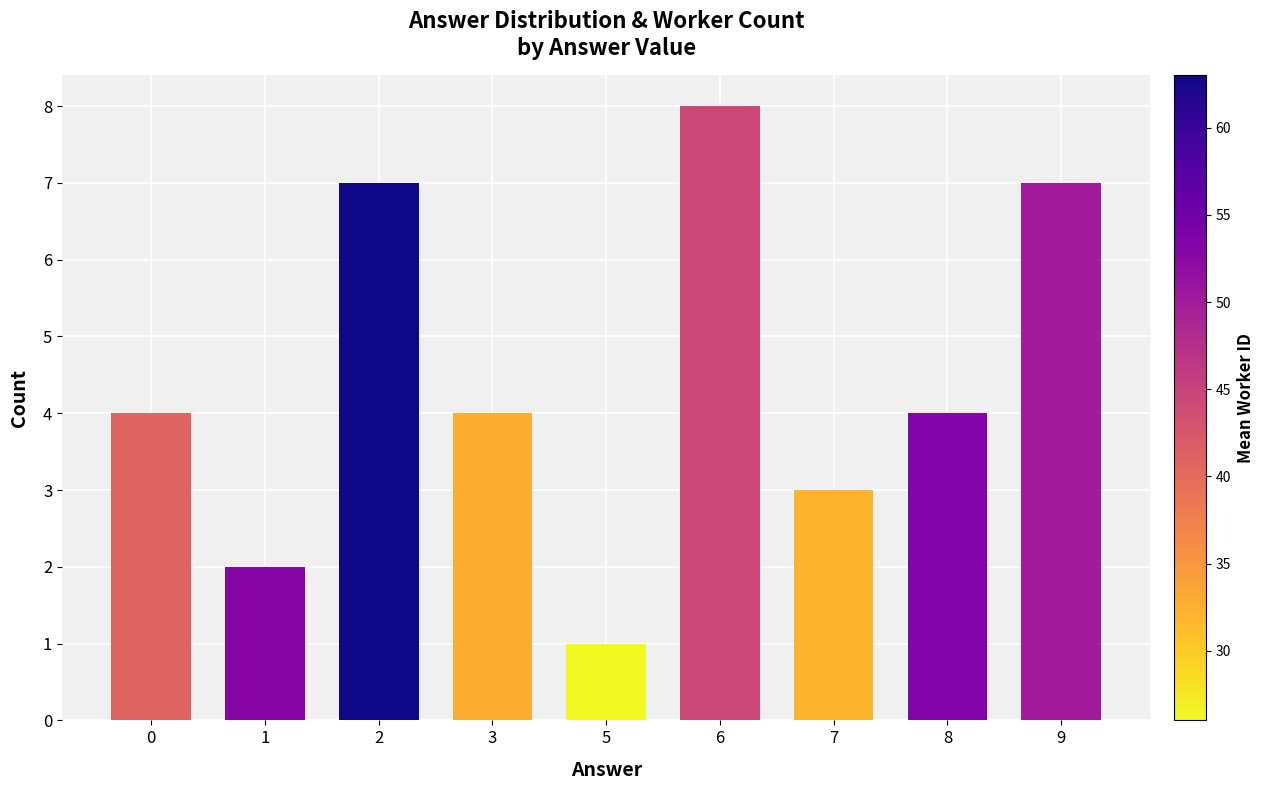

Count the number of categories in the chart.

9